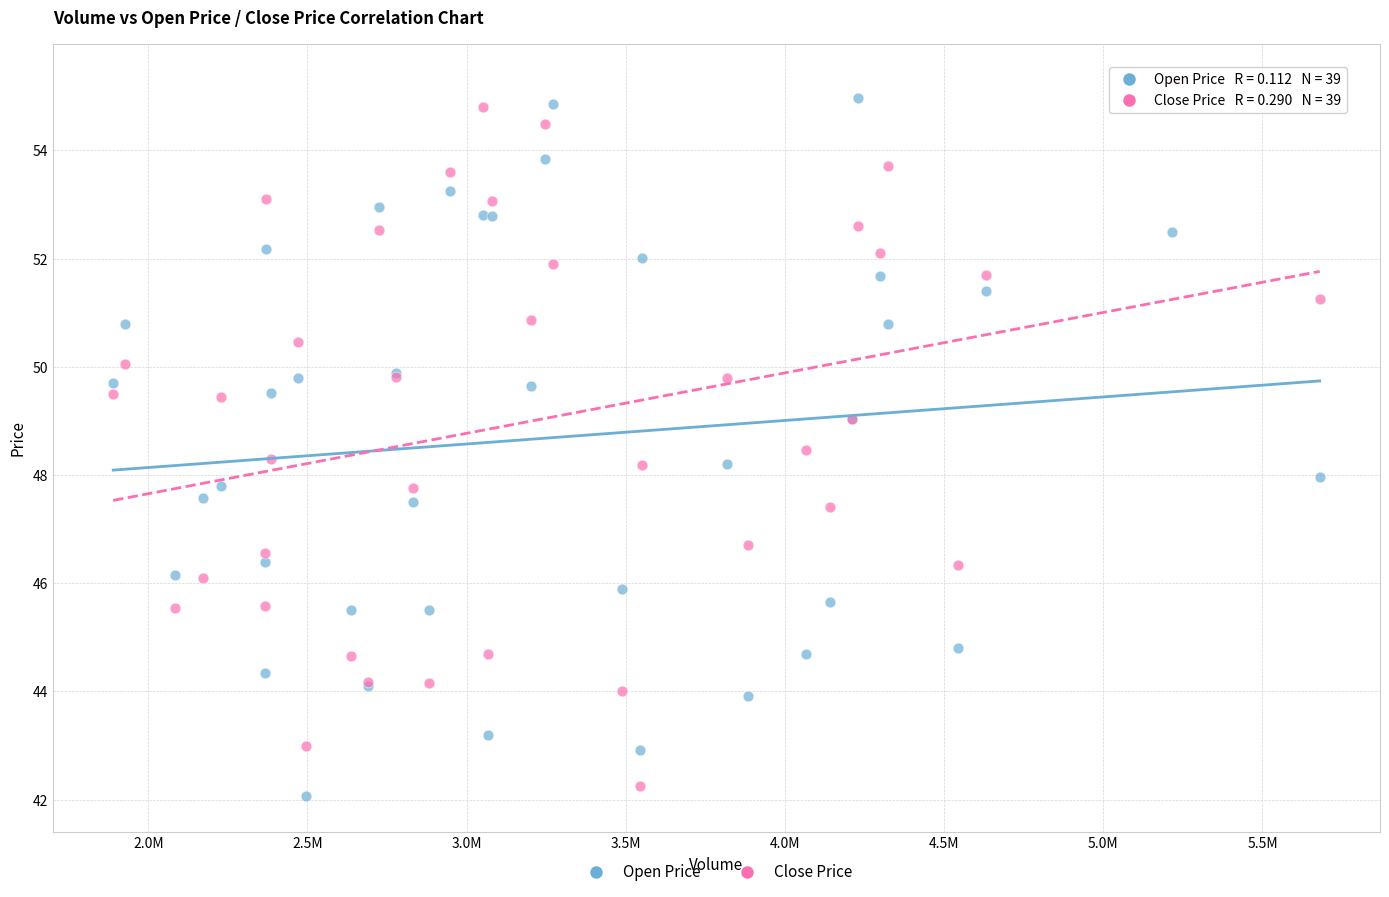

What is the X range (max minus min) for the scatter plot?

3789900.0